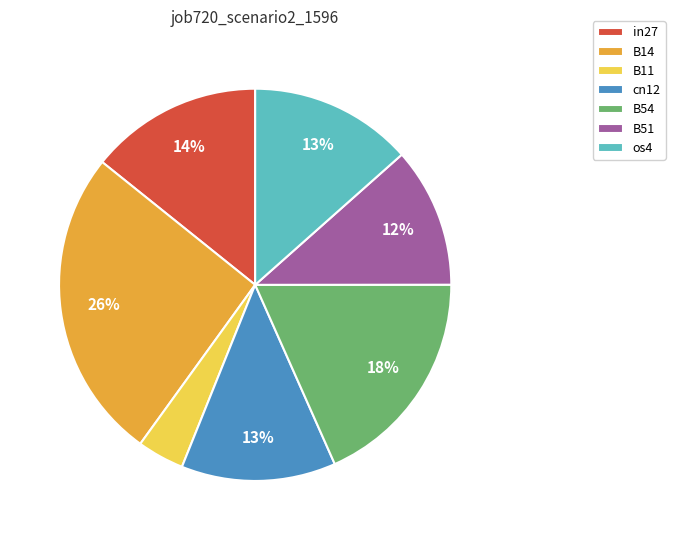

Which slice is the largest?

B14